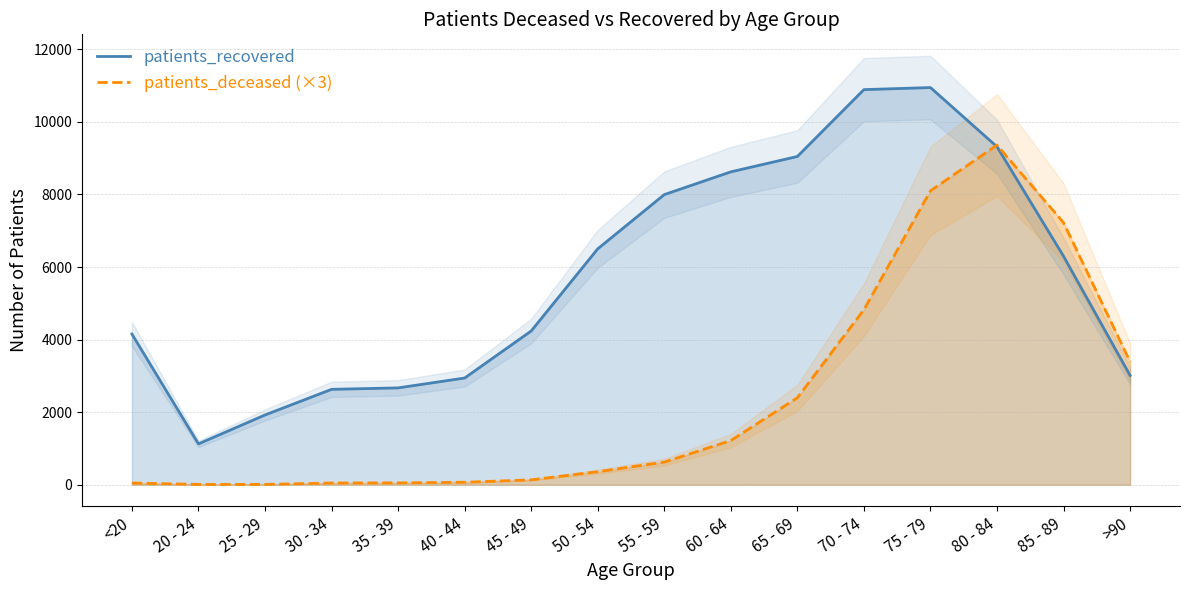

Which series has the largest total across all categories?

patients_recovered